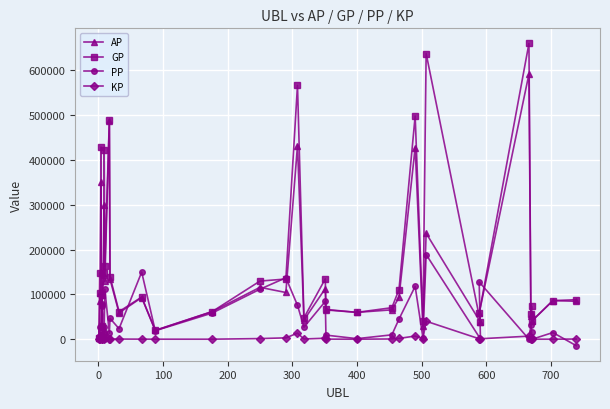

What is the maximum value shown in the chart?

659508.0